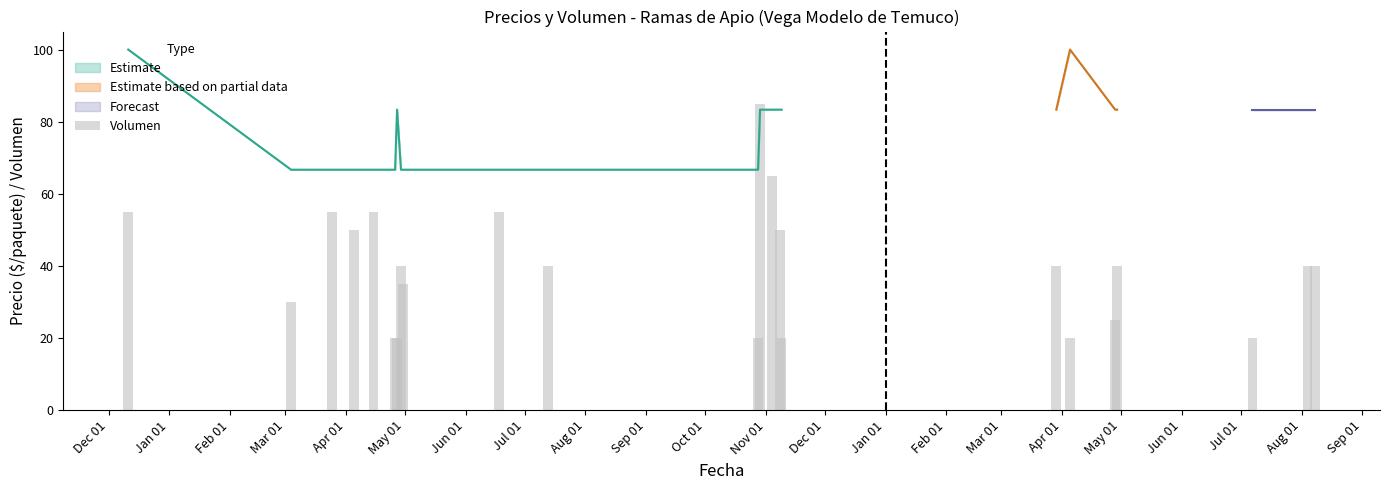

What is the change in value from Sep 01 to May 01?

-35